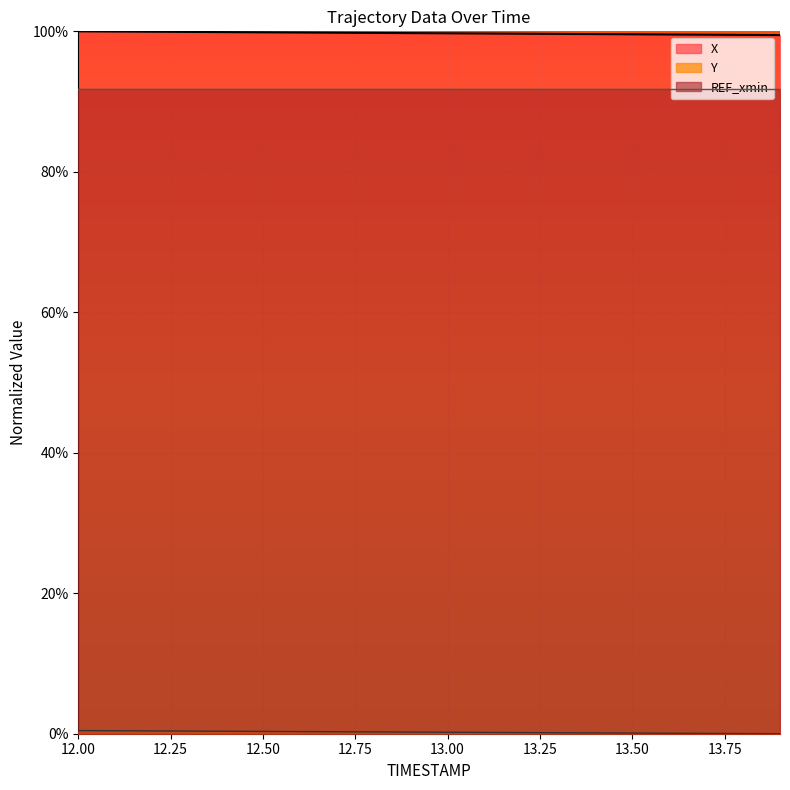

True or false: Y and X intersect in this chart.

False